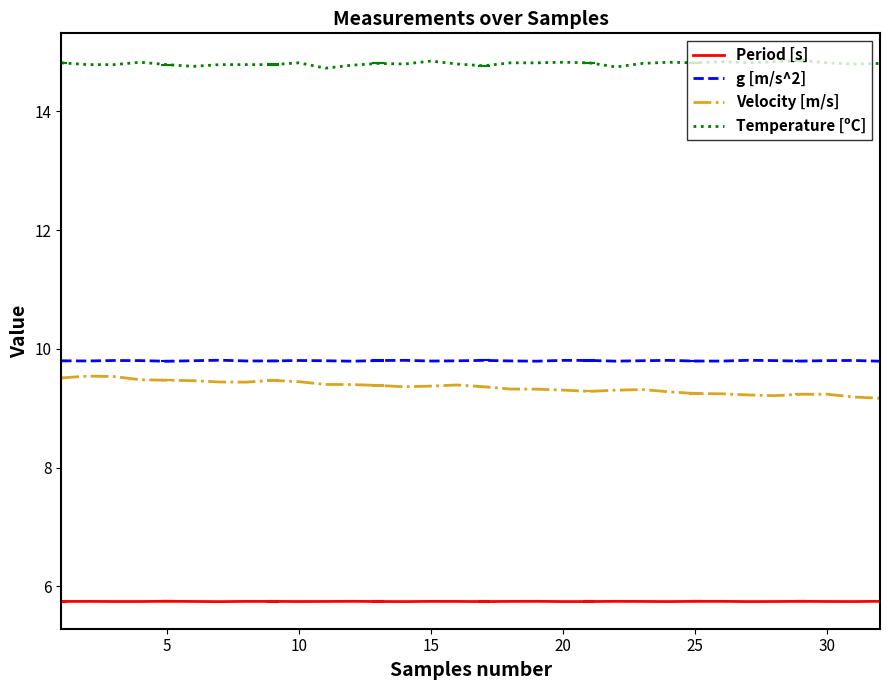

True or false: Velocity [m/s] and Period [s] intersect in this chart.

False